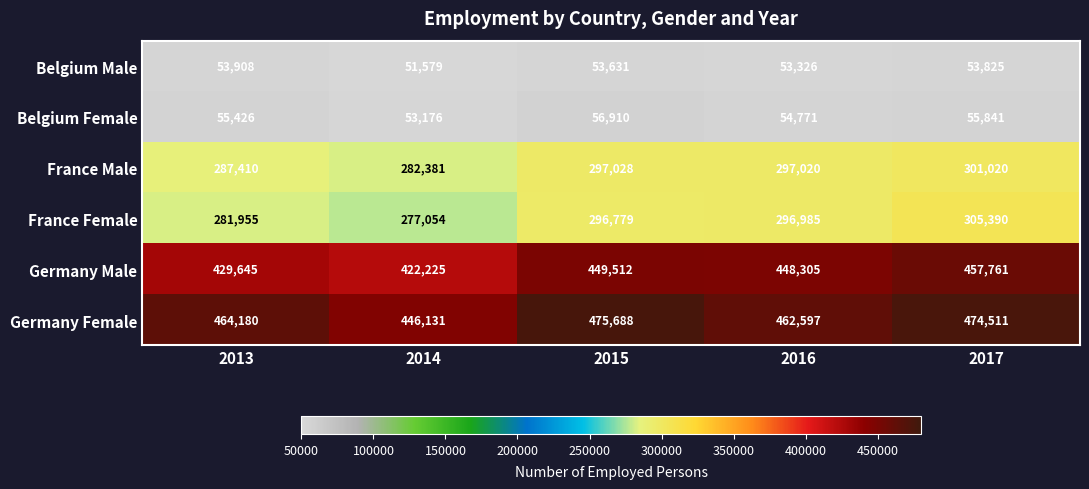

What is the sum of all France Female values?

1458163